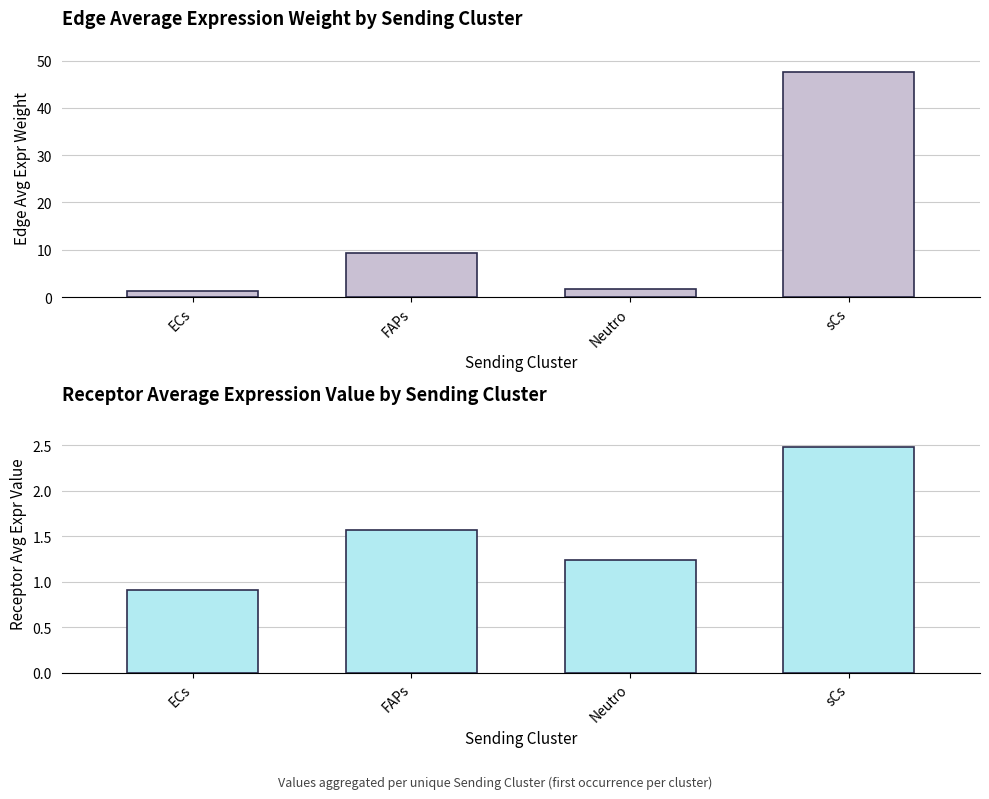

Reading left to right, transcribe all the data shown in this chart.

Edge average expression weight: 1.2	9.2	1.8	47.7
Receptor average expression value: 0.9	1.6	1.2	2.5